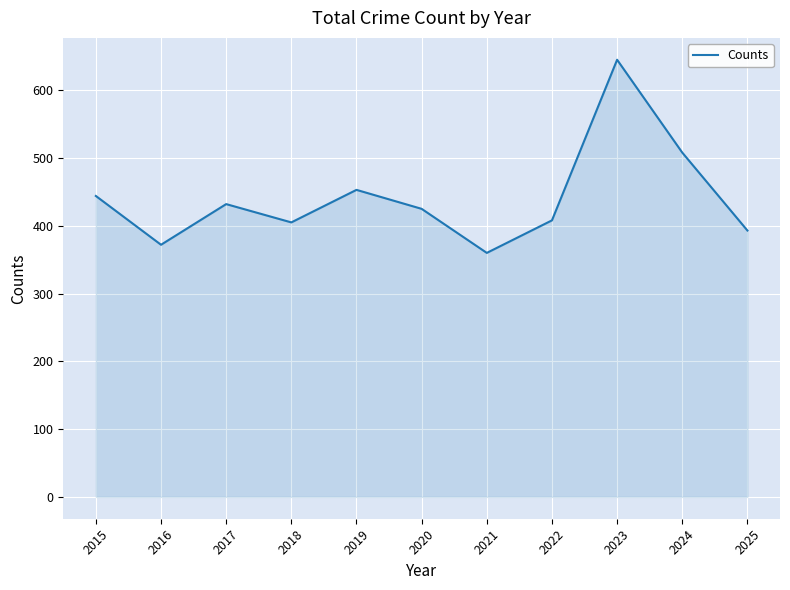

What is the difference between the maximum and minimum values?

285